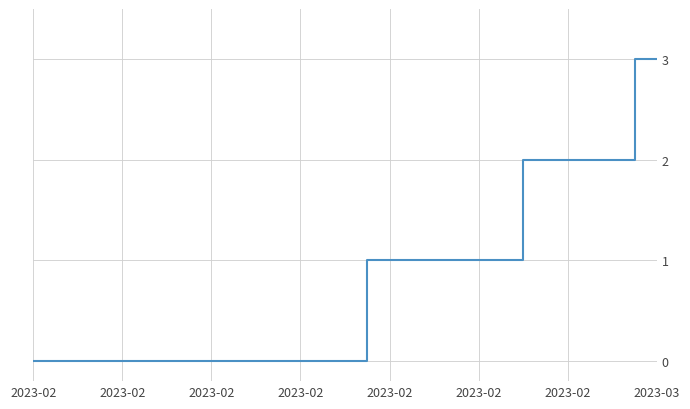

What is the difference between the maximum and minimum values?

3